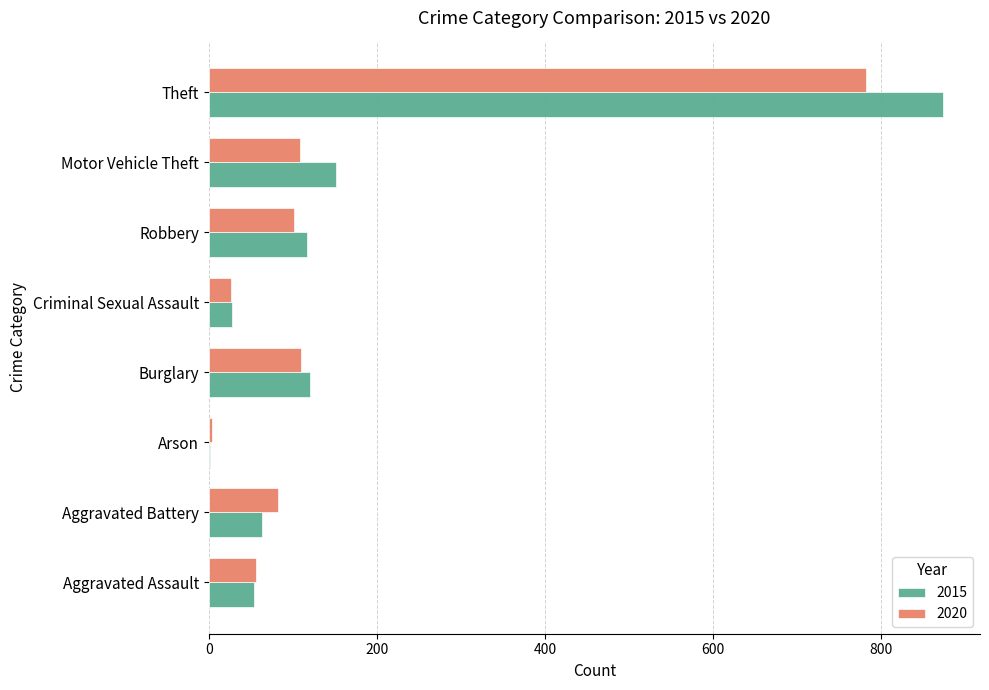

At which label does 2015 reach its peak?

Theft